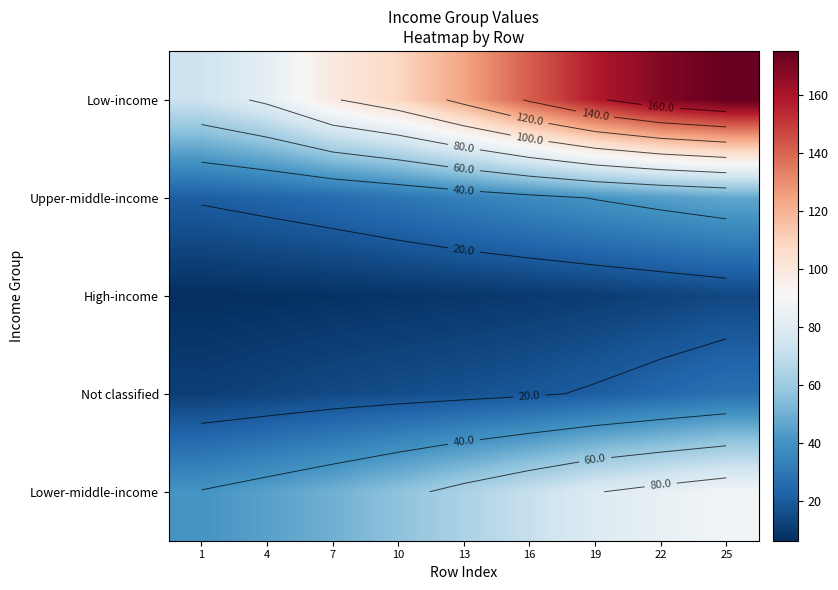

The Not classified series shows 16.5 at 1. True or false?

False